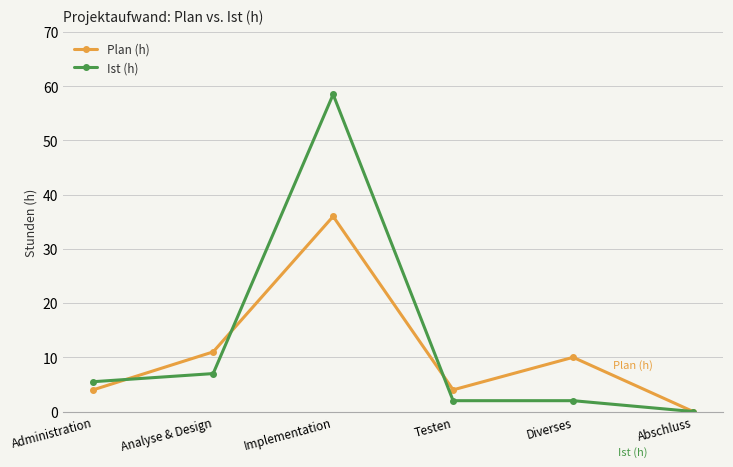

What is the label of the 3rd point from the right?

Testen